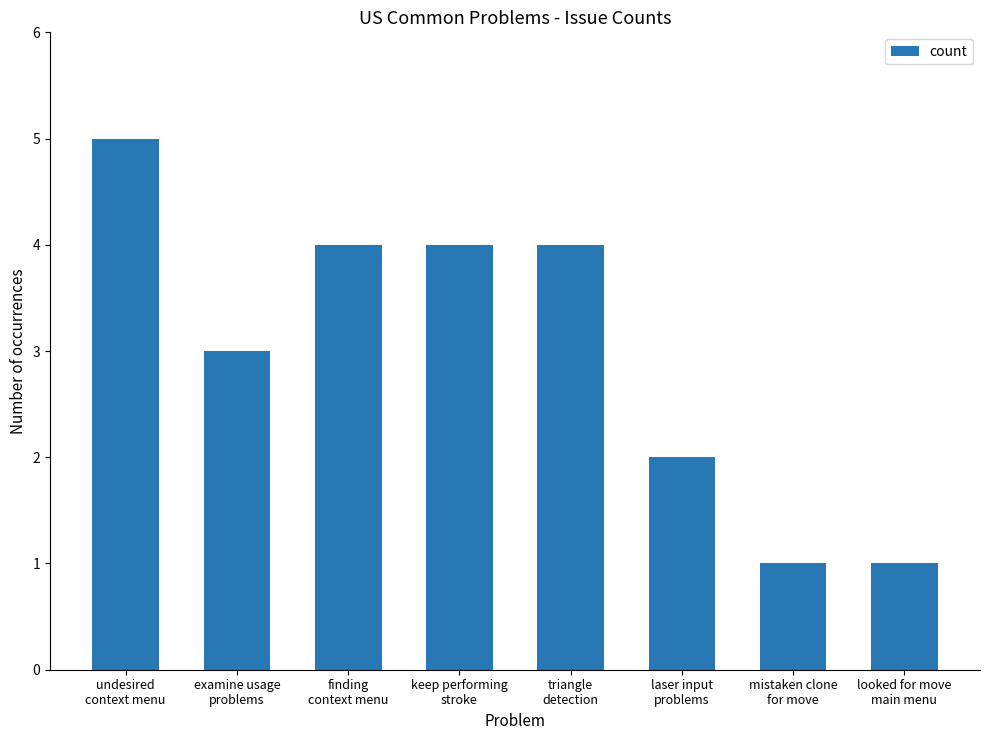

What is the maximum value shown in the chart?

5